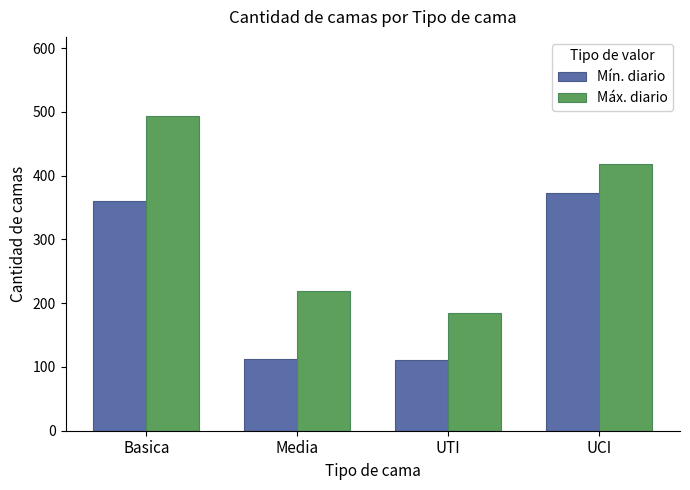

What is the difference between the maximum and second lowest values in the Mín. diario series?

260